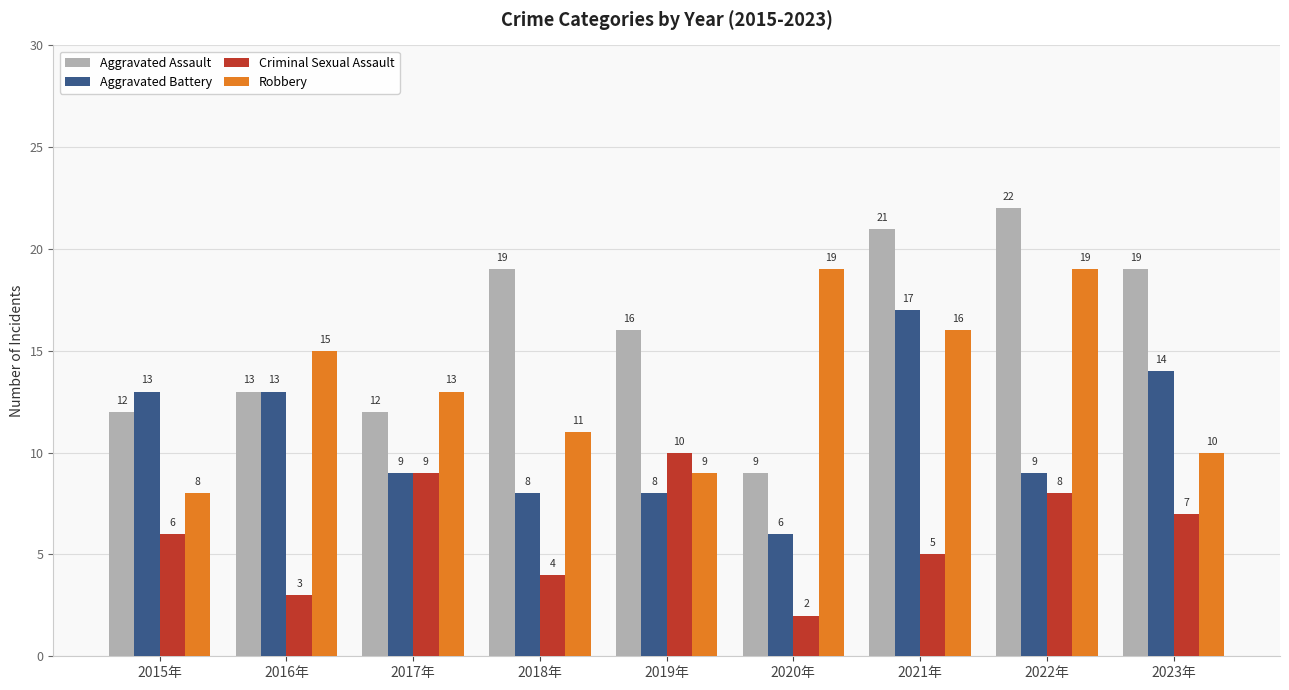

What is the label of the 4th bar from the left?

2018年